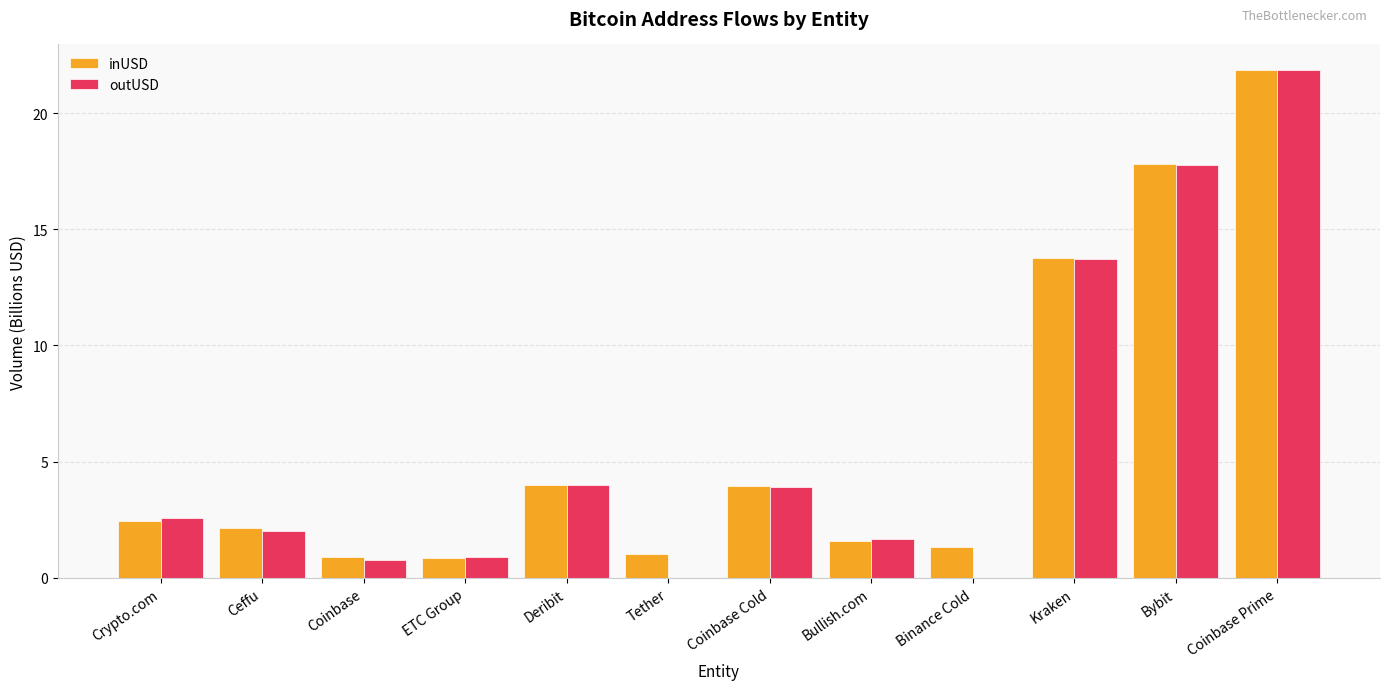

What value does the inUSD series have at Crypto.com?

2.4